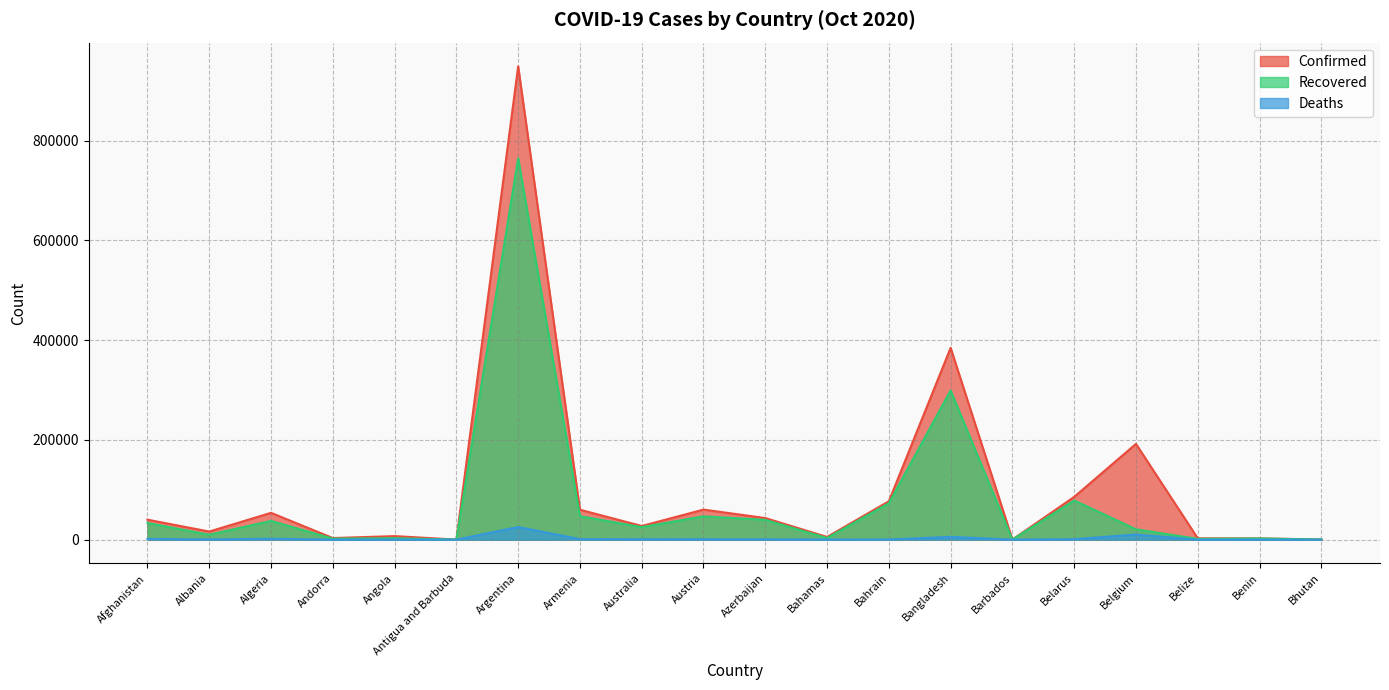

Rank the series at Antigua and Barbuda from highest to lowest value.

Confirmed, Recovered, Deaths